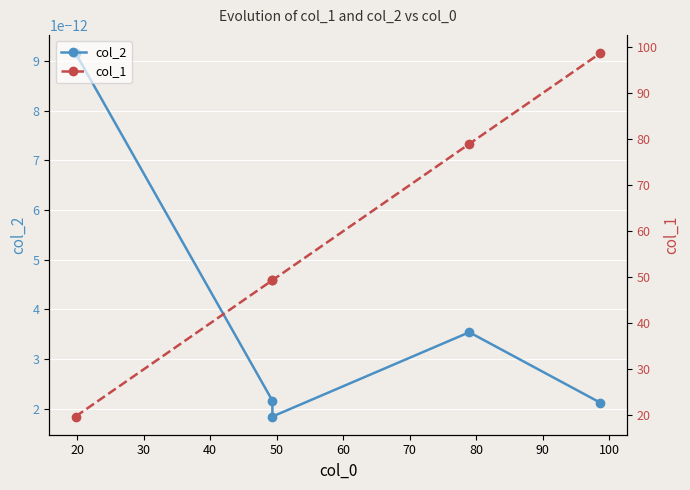

How many lines are shown in the chart?

2